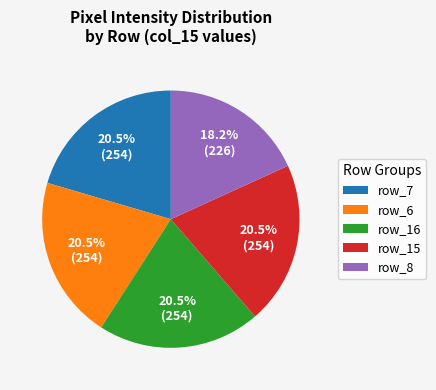

What is the smallest slice in the pie chart?

row_8